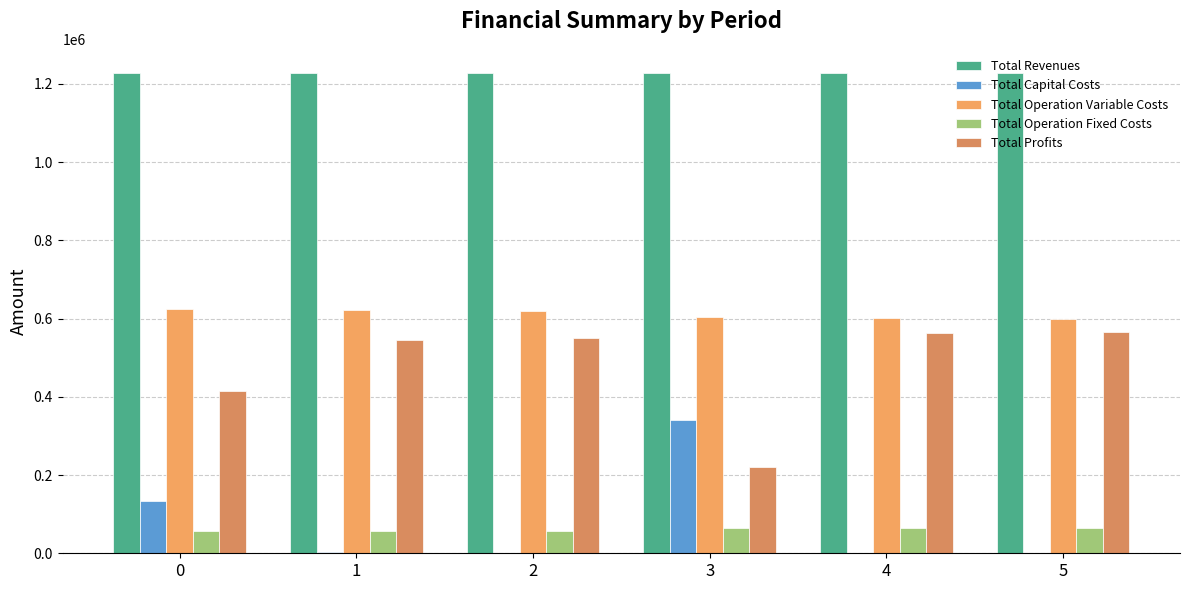

Which series has the widest spread of values?

Total Profits